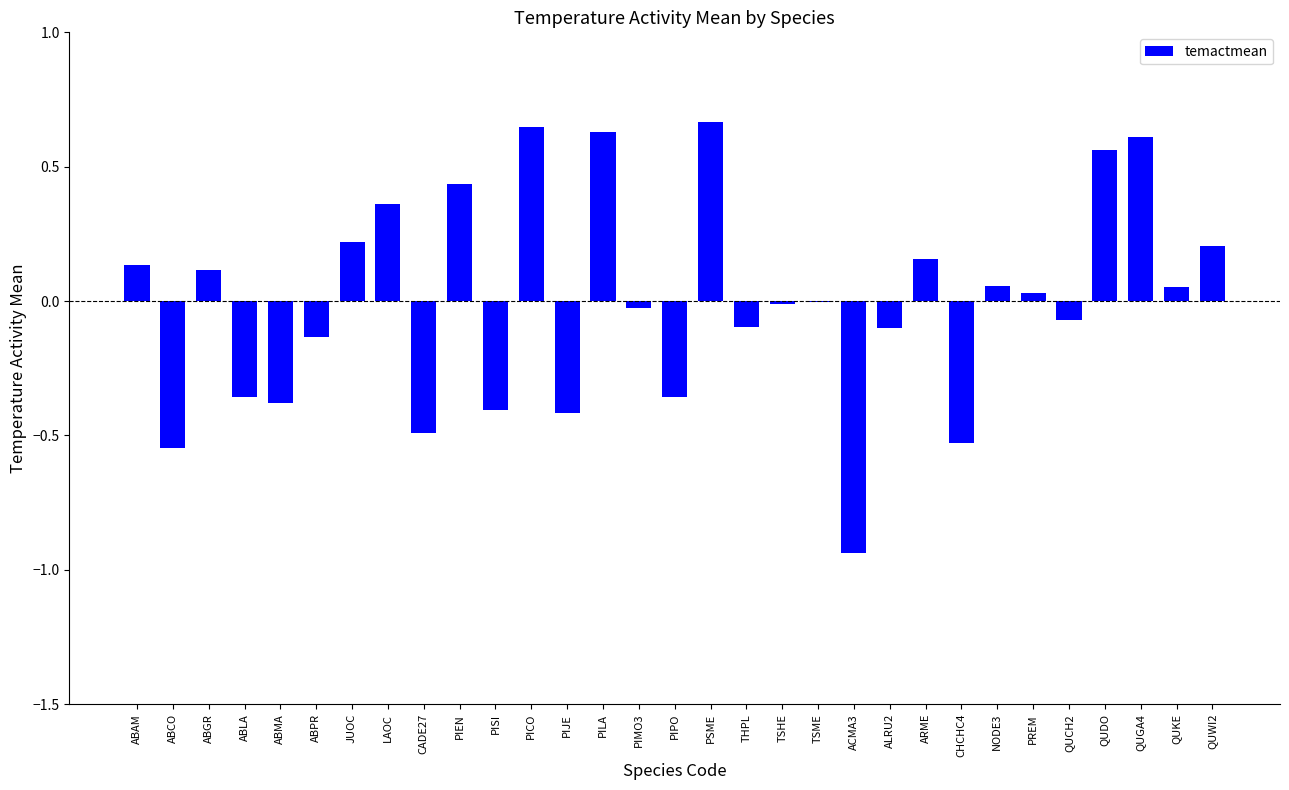

Between ACMA3 and ABPR, which is larger?

ABPR